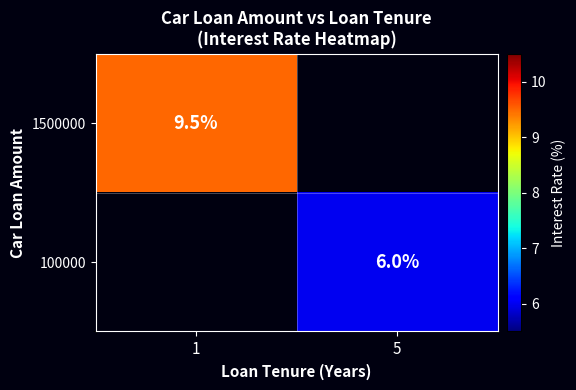

The value of 100000 at 5 is 9.0. True or false?

False